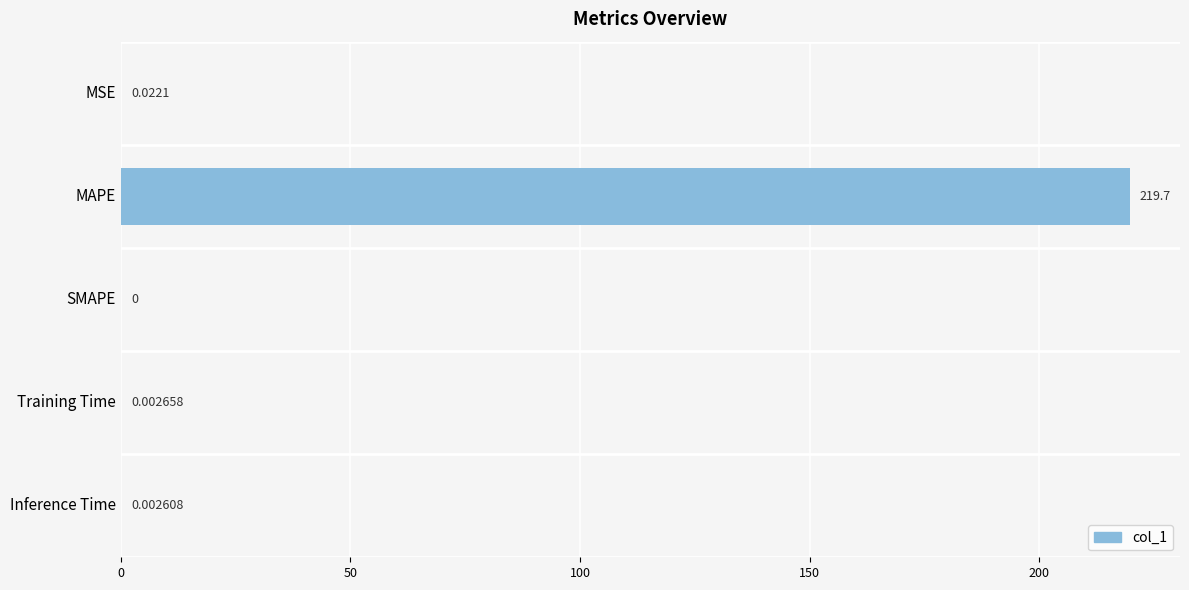

Between SMAPE and MAPE, which is larger?

MAPE